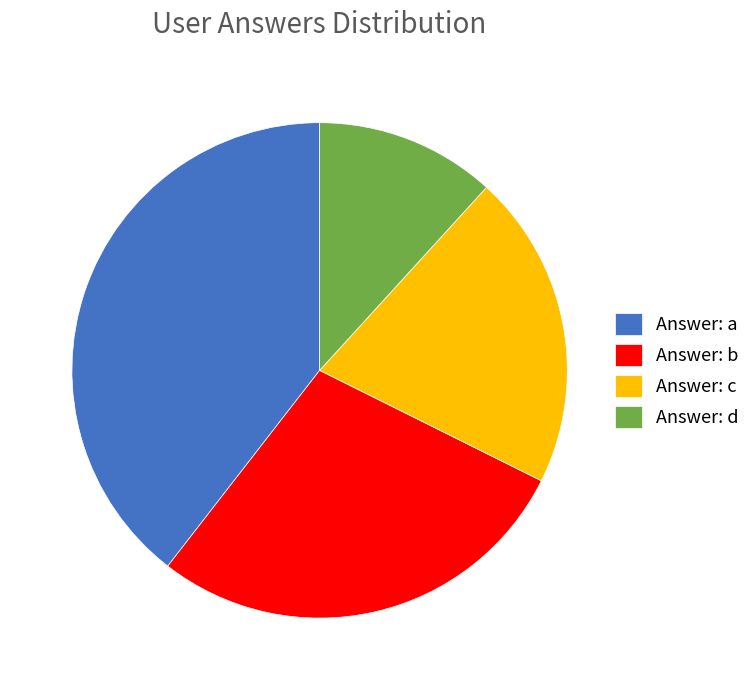

Rank the categories by value from highest to lowest.

Answer: a, Answer: b, Answer: c, Answer: d